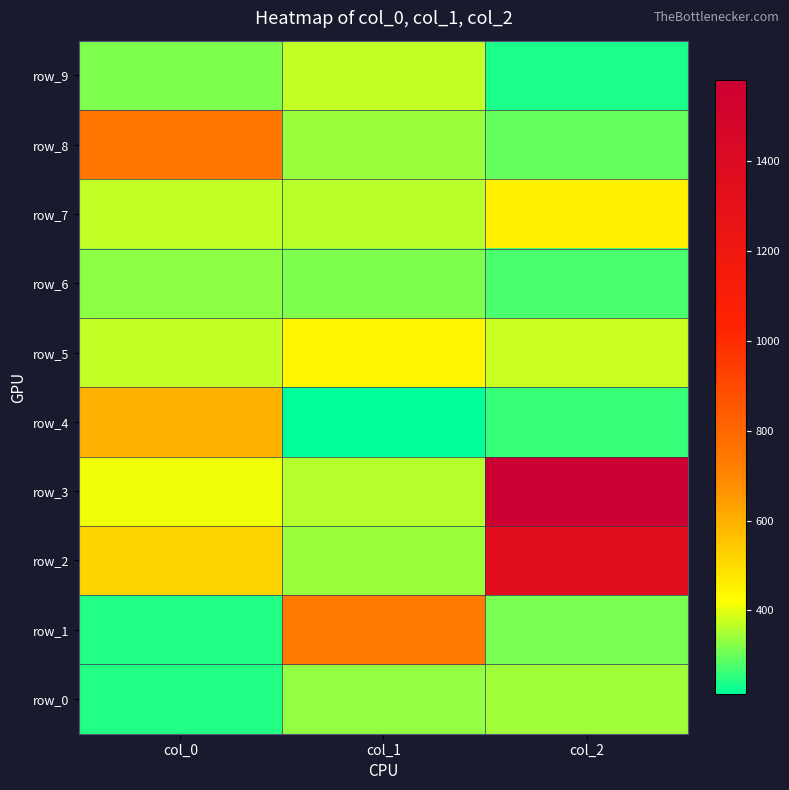

What is the difference between the highest and lowest values at col_2?

1340